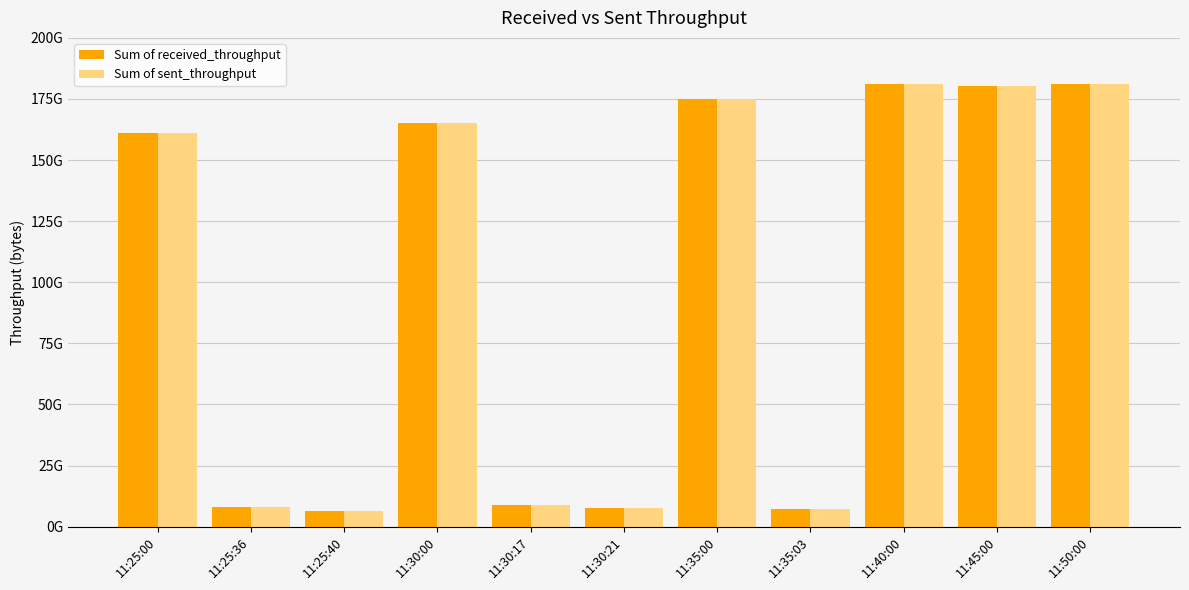

What position from the right is 11:25:36?

10